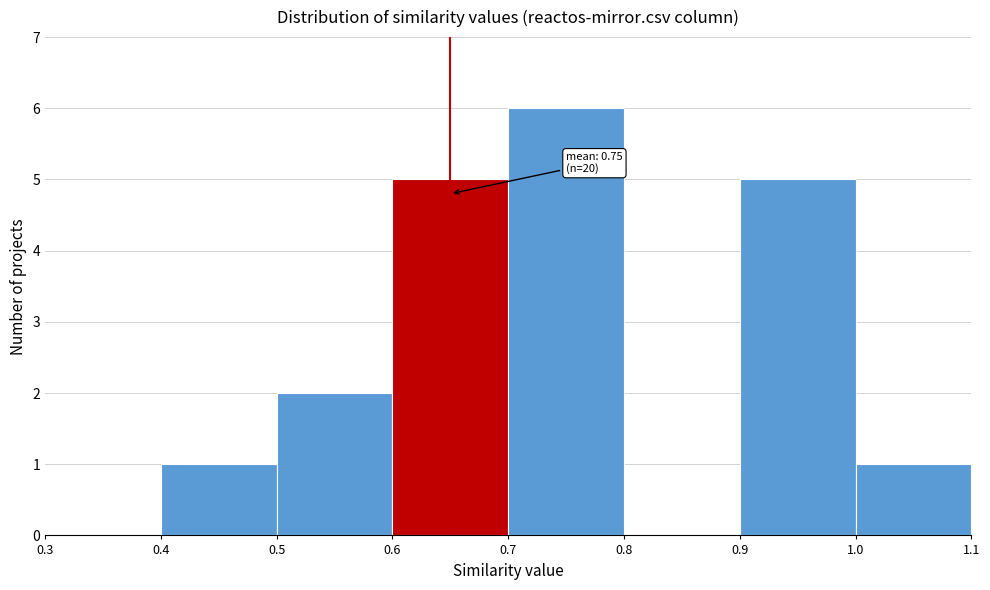

Over which range of the x-axis is the bar tallest?

0.7 to 0.8